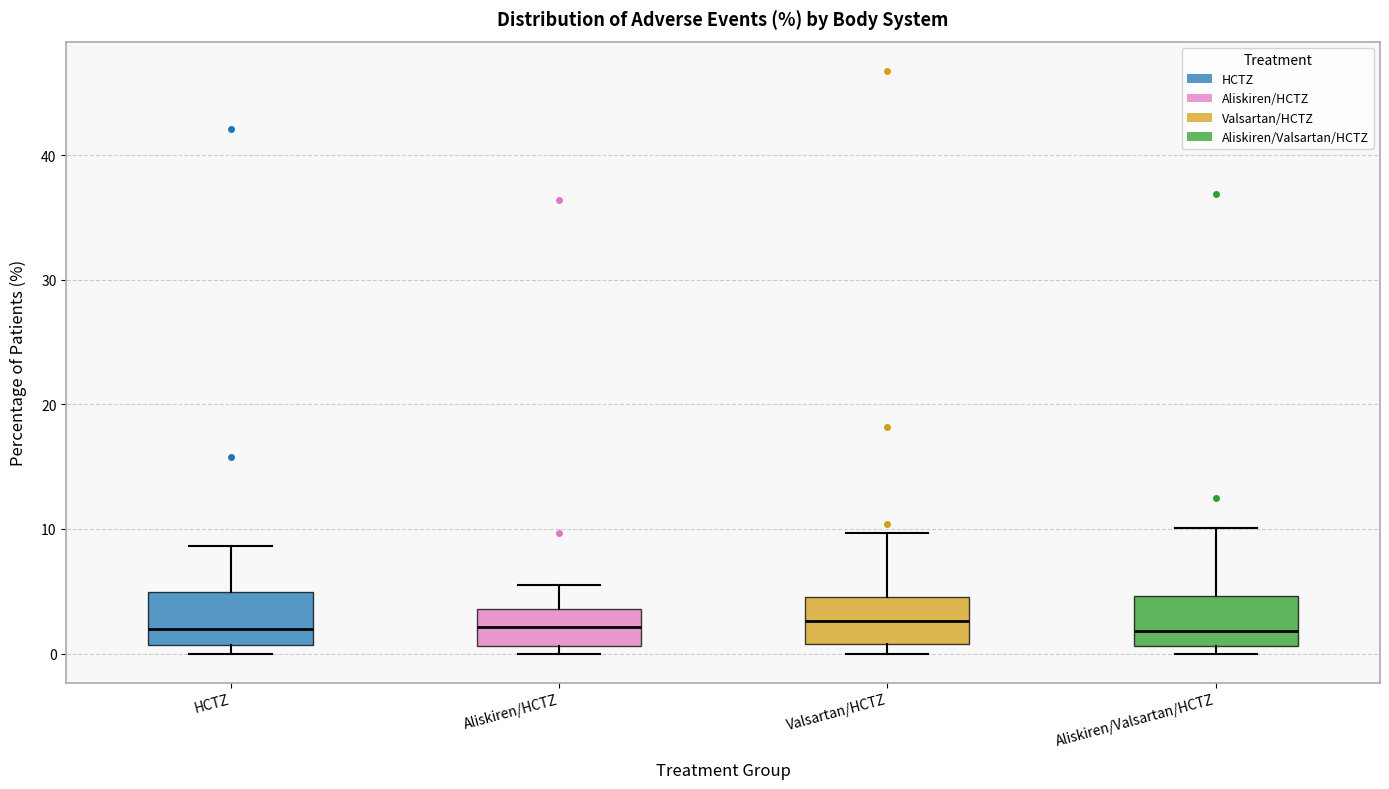

Reading left to right, read every box against the y-axis: the position of its median line, the range the box covers, and the ends of its whiskers. The values are not printed on the chart, so give them approximately, as read against the axis.

HCTZ: median 2, box 1 to 5, whiskers 0 to 9
Aliskiren/HCTZ: median 2, box 1 to 4, whiskers 0 to 6
Valsartan/HCTZ: median 3, box 1 to 5, whiskers 0 to 10
Aliskiren/Valsartan/HCTZ: median 2, box 1 to 5, whiskers 0 to 10